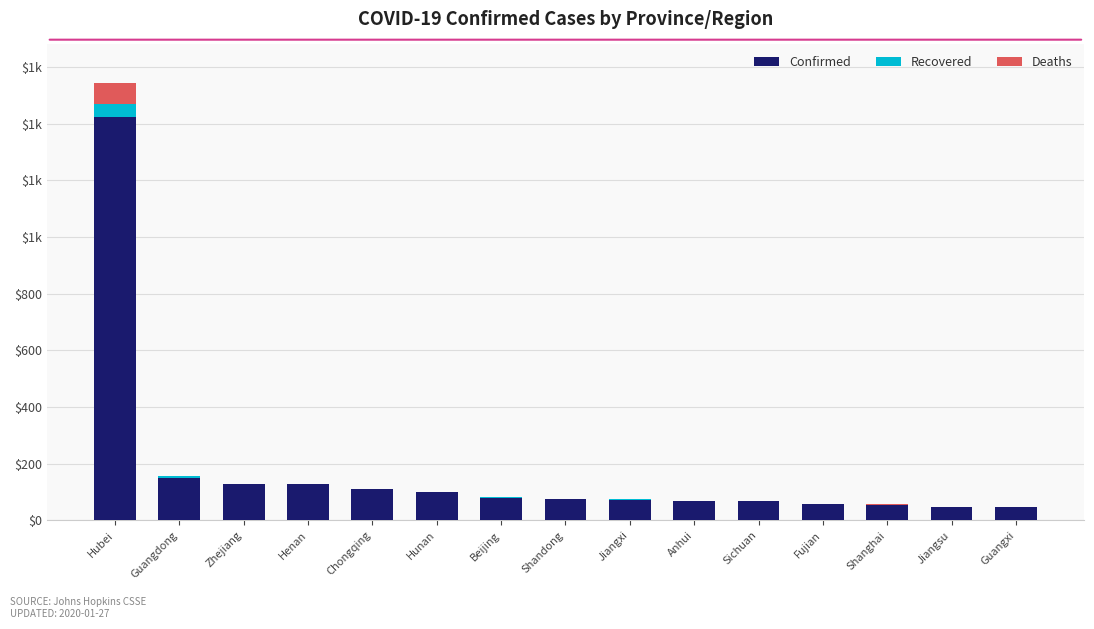

What are all the series names shown in the legend?

Confirmed, Recovered, Deaths